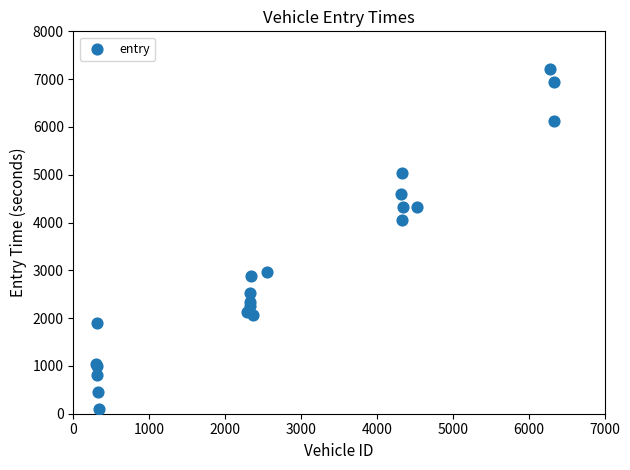

What Y value in the scatter plot is closest to 3651?

4053.5